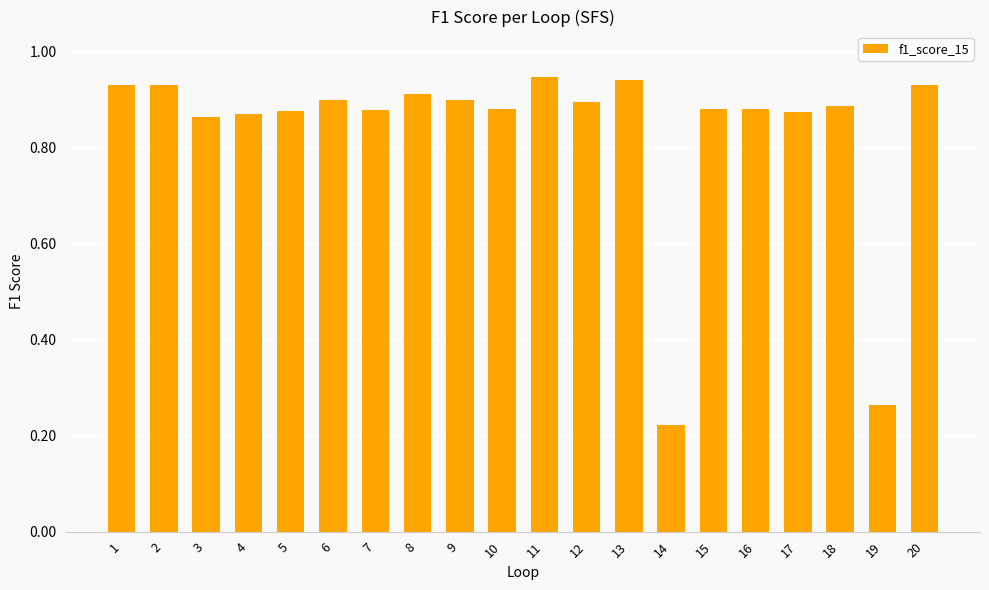

What is the average value?

0.8